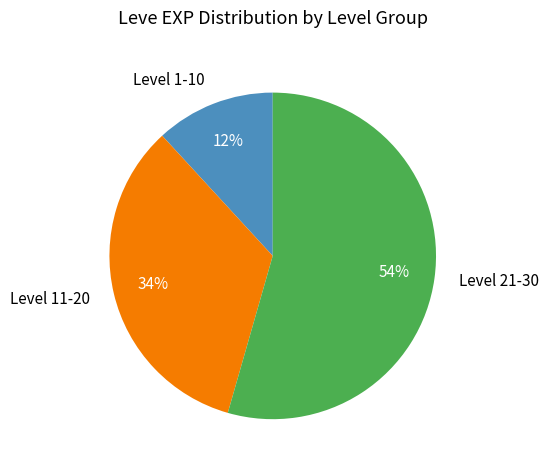

Count the number of slices in the pie.

3